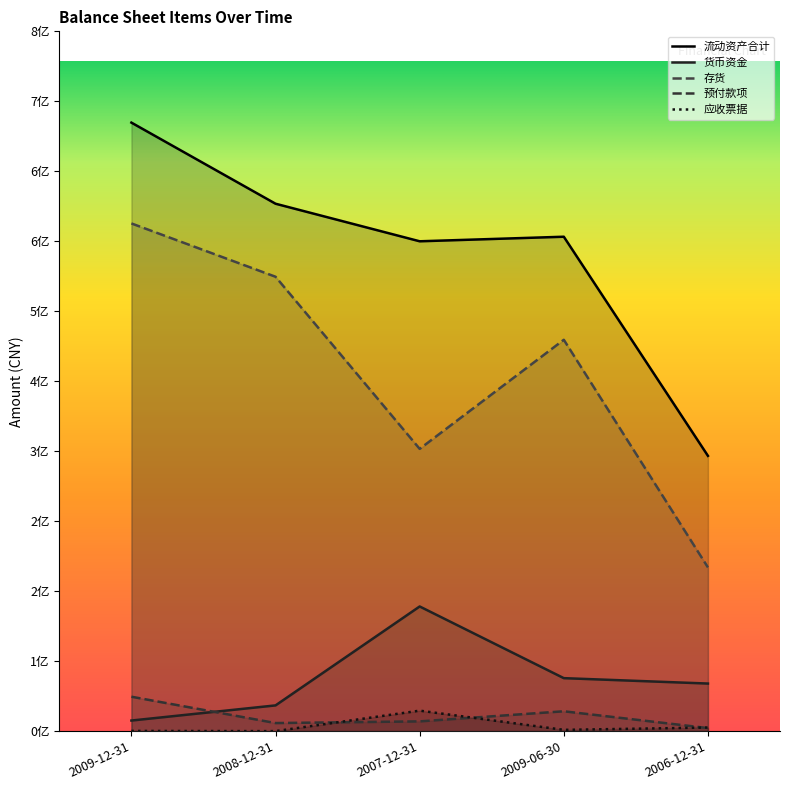

How many categories are shown in the chart?

5